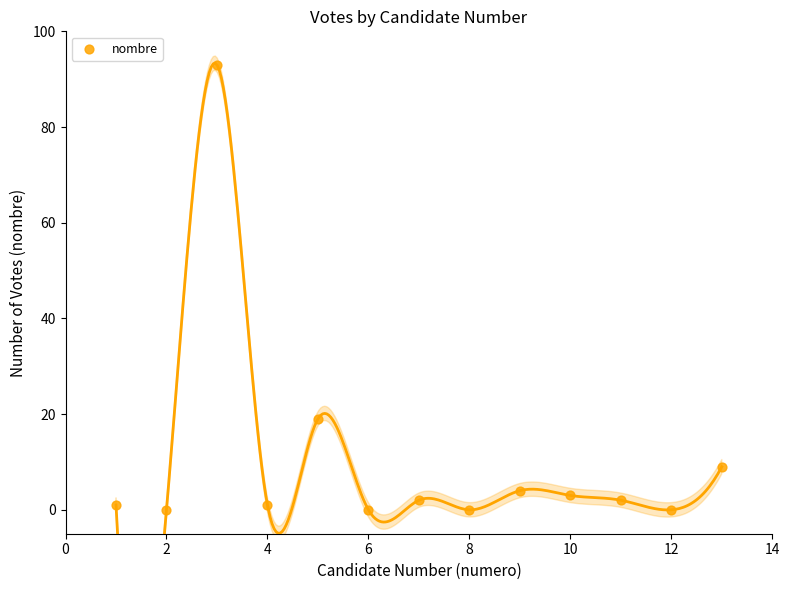

What is the range of Y values (max minus min)?

93